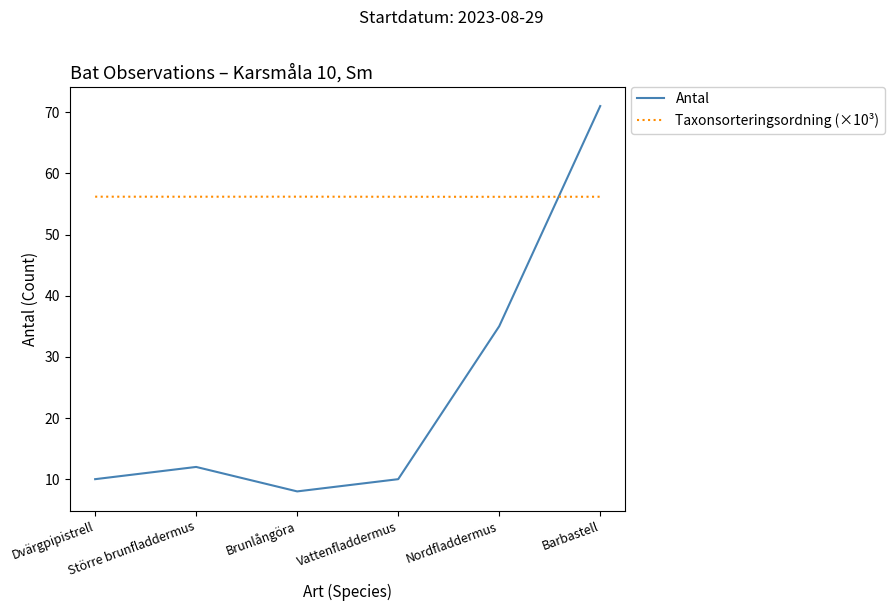

What is the greatest value displayed?

71.0